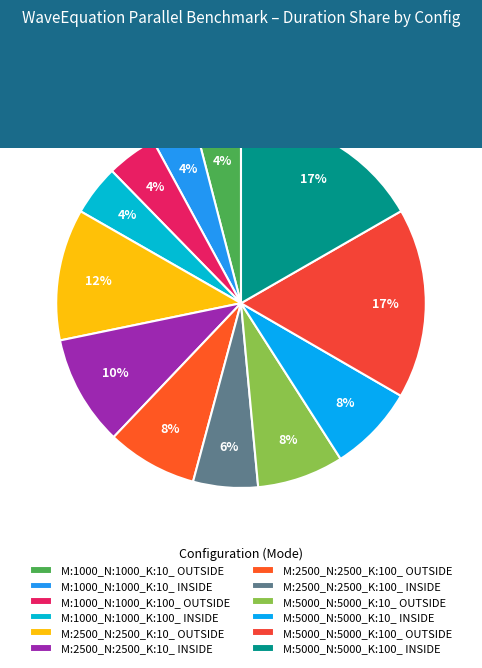

How many segments does this pie chart have?

12